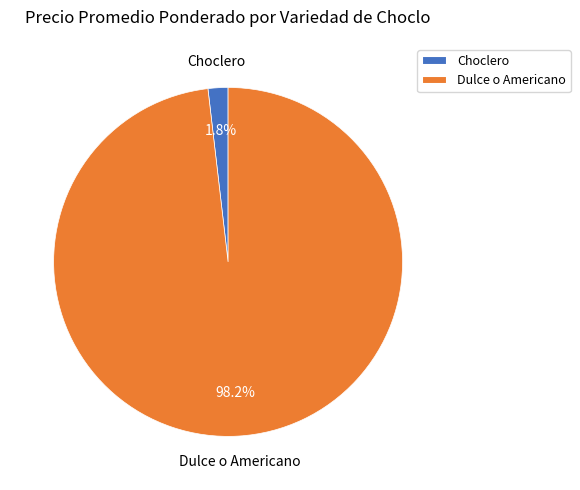

How much of the chart is everything except Choclero?

98.2%